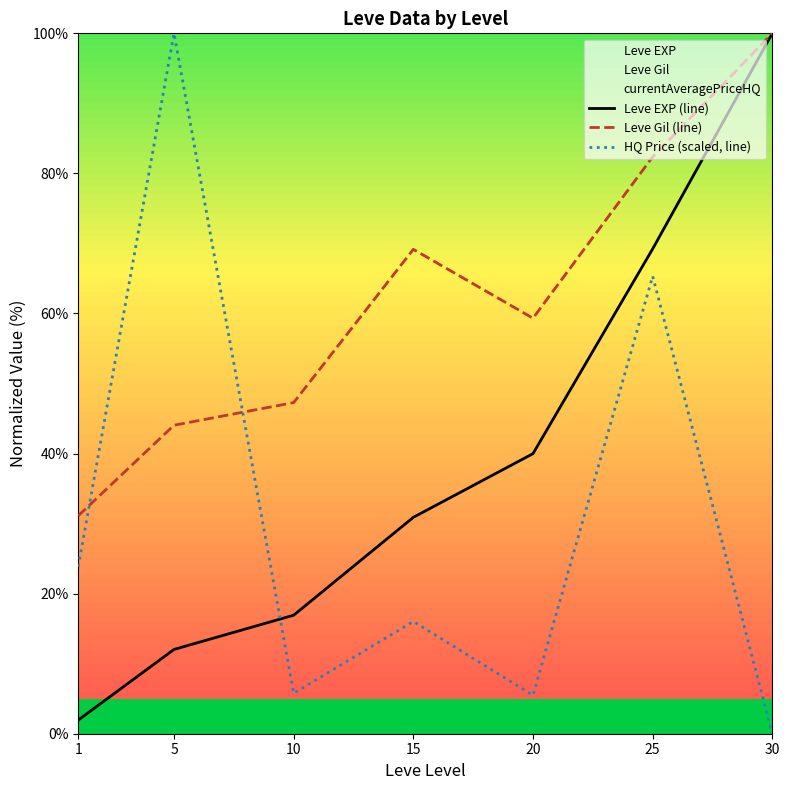

Reading left to right, extract all data points from this chart.

Leve EXP (line): 2.0	12.0	16.9	30.9	40.0	69.2	100.0
Leve Gil (line): 31.1	44.0	47.3	69.2	59.3	82.4	100.0
HQ Price (scaled, line): 23.8	100.0	5.8	16.0	5.5	65.3	0.0